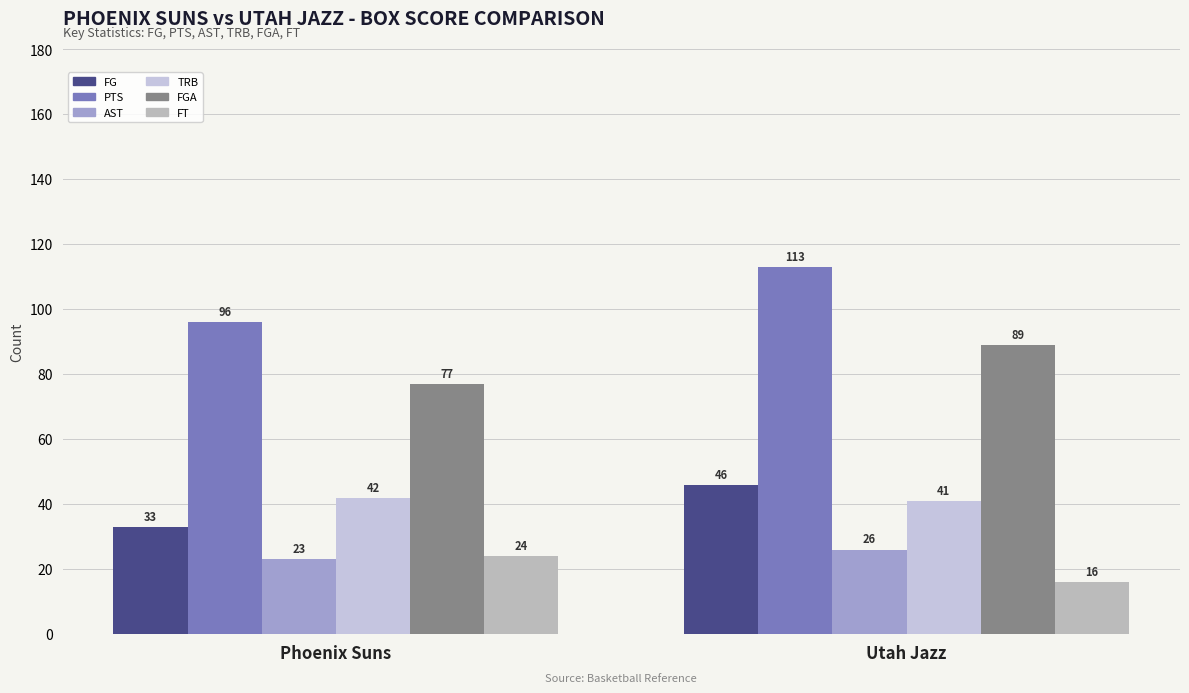

Which series has the largest range (max minus min)?

PTS